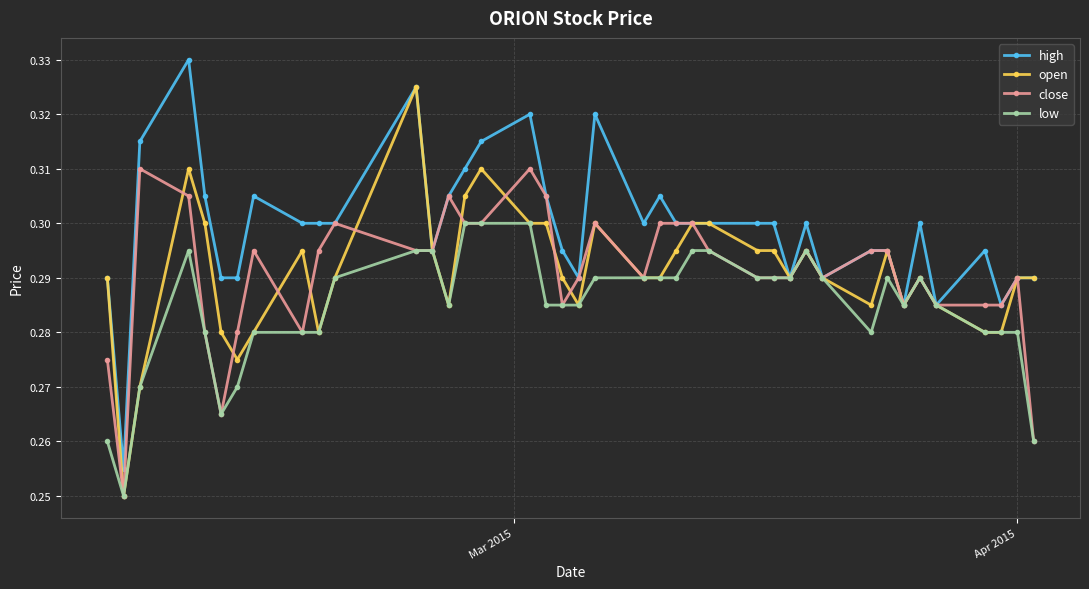

List the series in order of their peak value, lowest first.

low, close, open, high